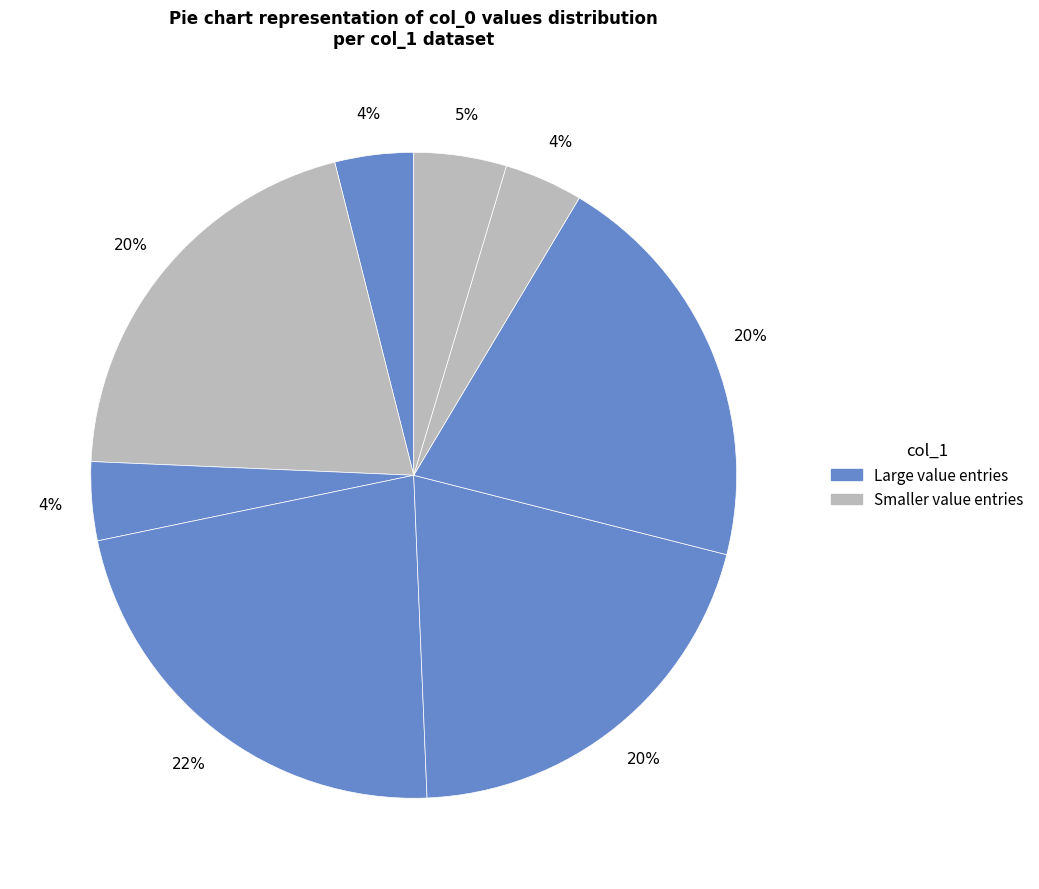

Count the number of slices in the pie.

8